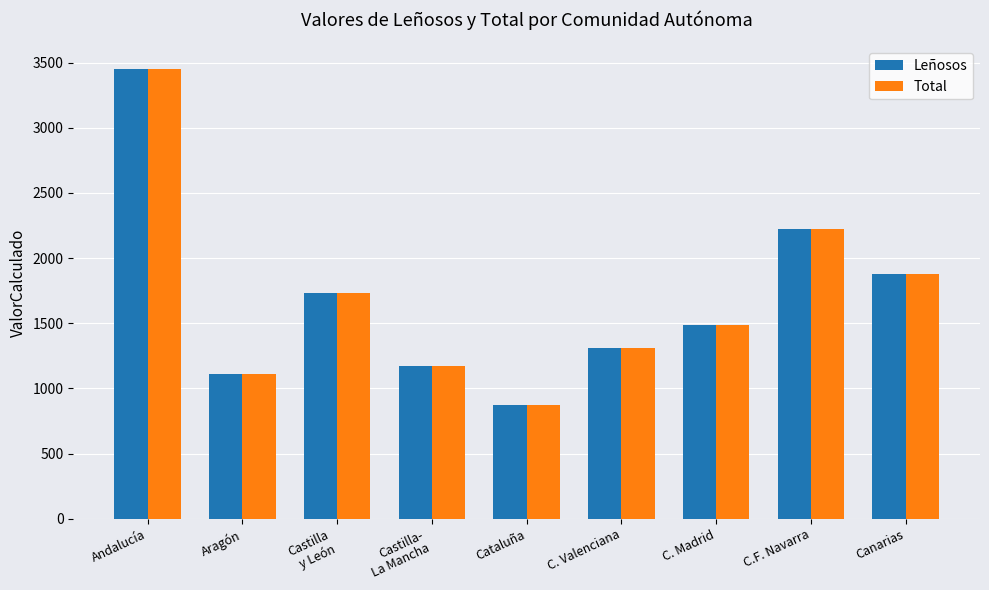

How many groups of bars are there?

9